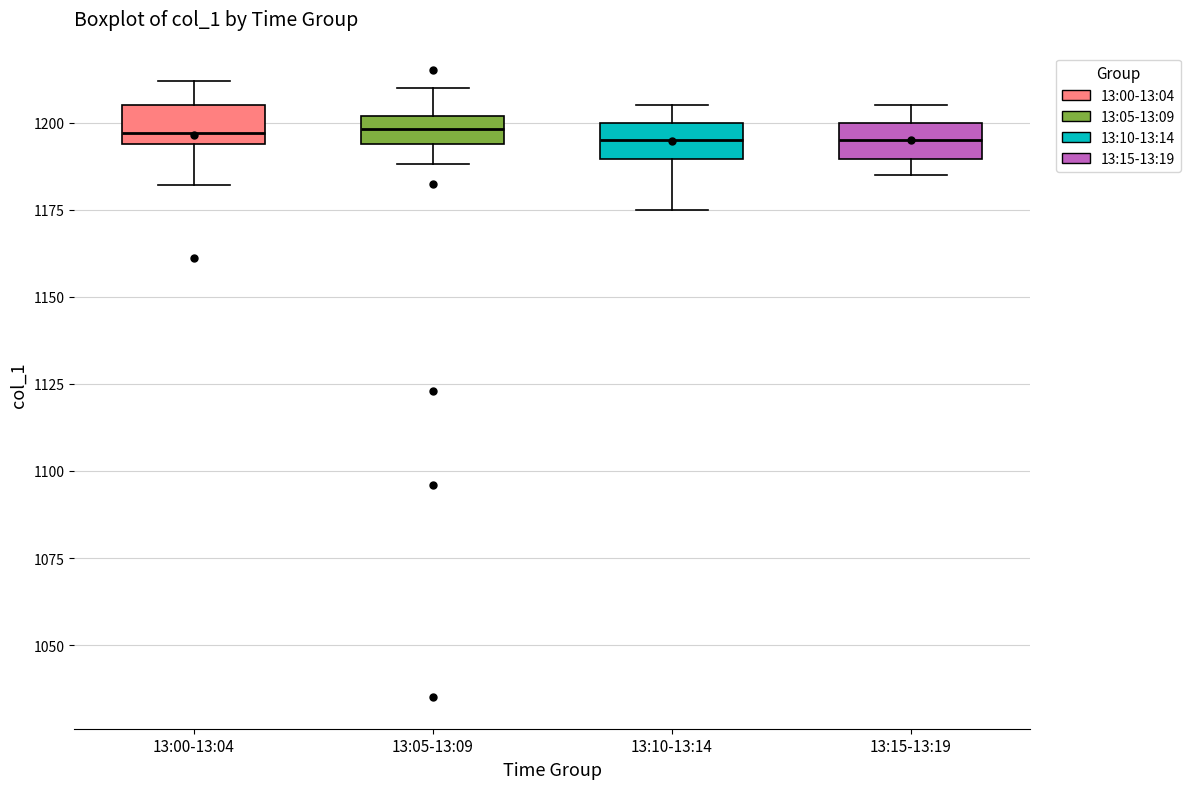

Reading left to right, transcribe this box plot: for each box, give where its median line is, the range the box spans, and where its two whiskers end, as read against the y-axis. The values are not printed on the chart, so give them approximately, as read against the axis.

13:00-13:04: median 1195 (just above the box's lower edge), box 1195 to 1205, whiskers 1180 to 1210
13:05-13:09: median 1200 (inside the box), box 1195 to 1200, whiskers 1190 to 1210
13:10-13:14: median 1195, box 1190 to 1200, whiskers 1175 to 1205
13:15-13:19: median 1195, box 1190 to 1200, whiskers 1185 to 1205